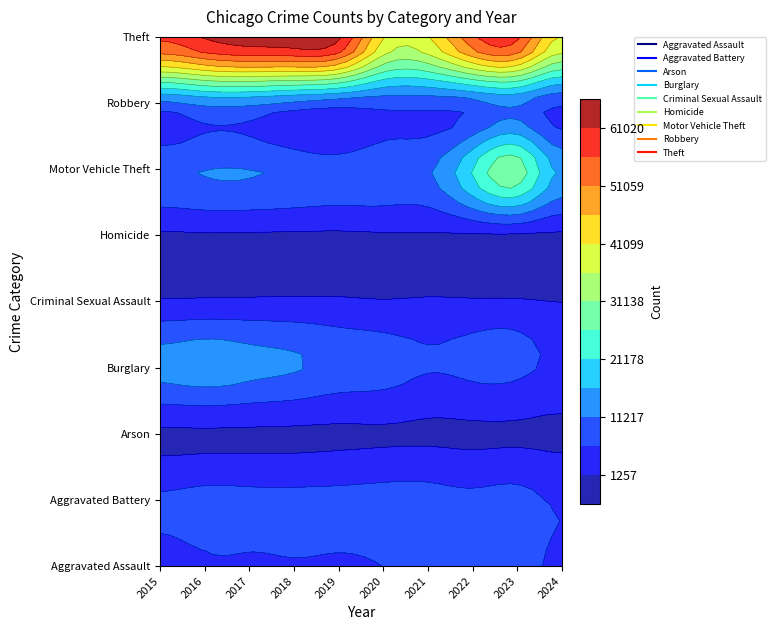

At which label does Burglary reach its minimum?

2024